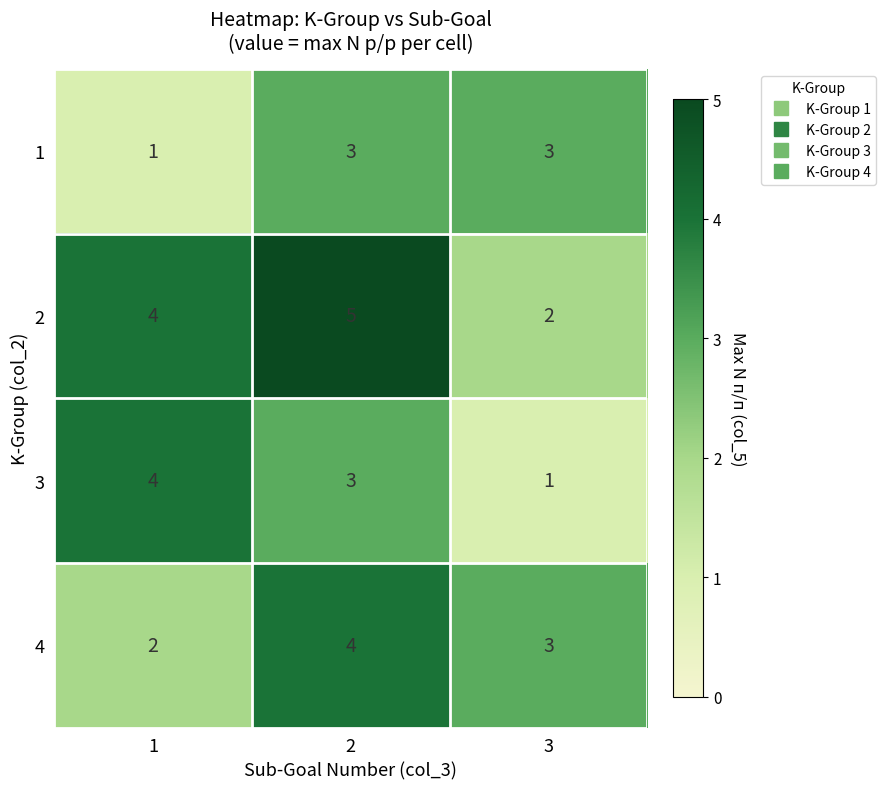

Count the number of categories in the chart.

3